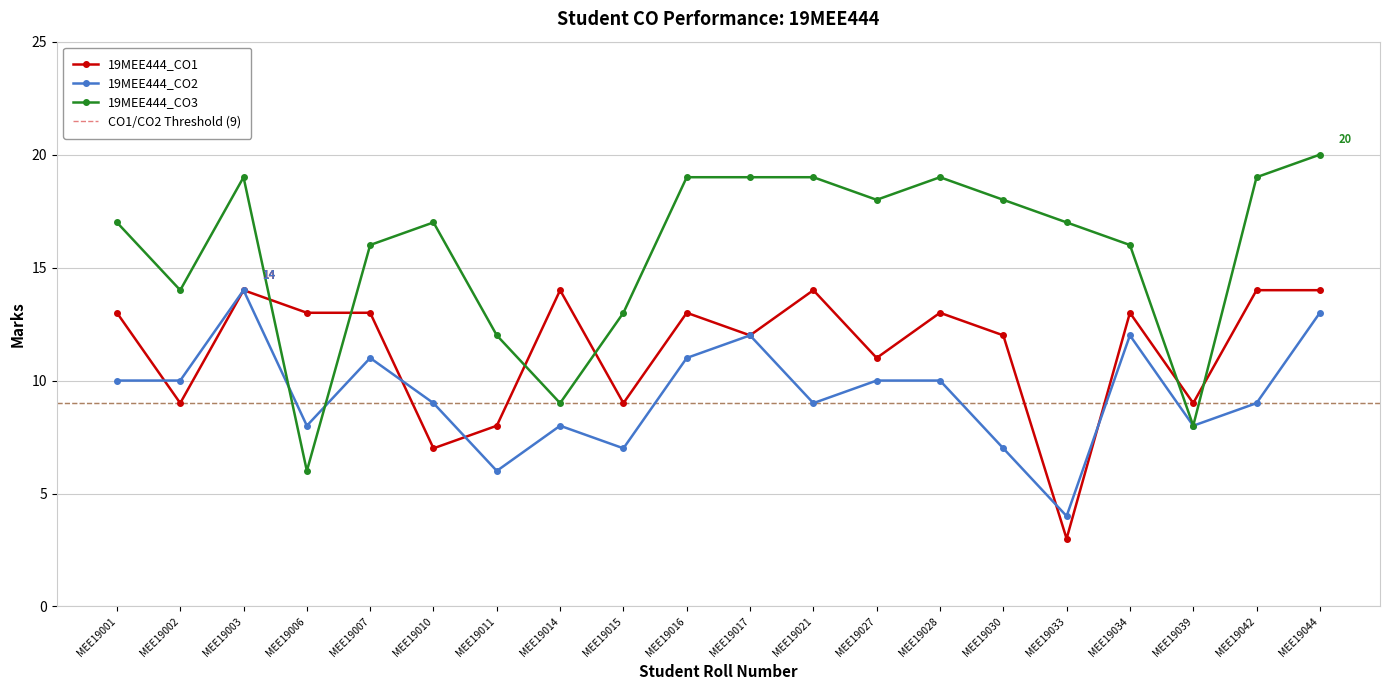

Is the value of 19MEE444_CO1 at MEE19011 greater than the value of 19MEE444_CO2 at MEE19003?

No